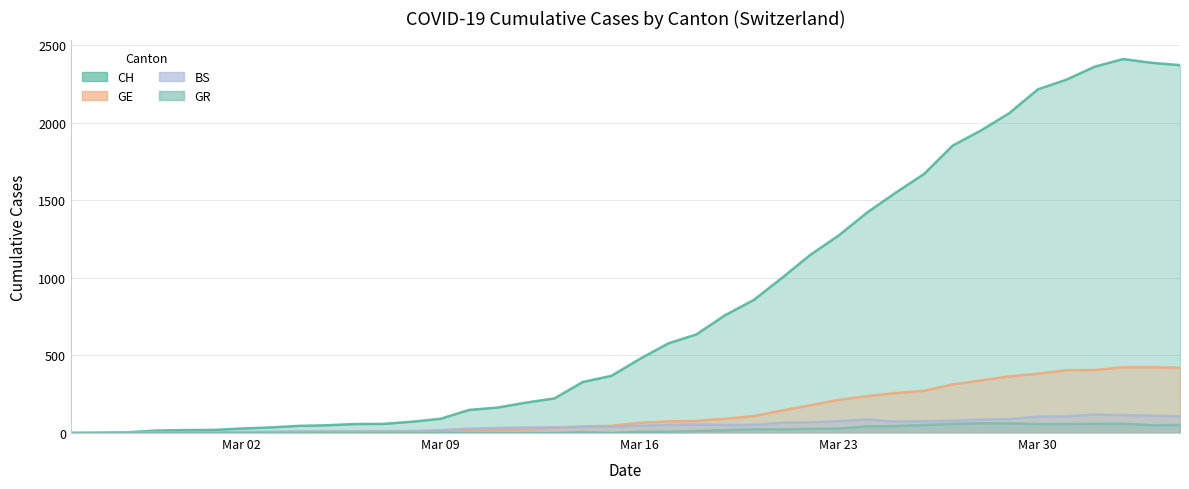

Is the value of GE at 19 greater than the value of CH at 6?

Yes